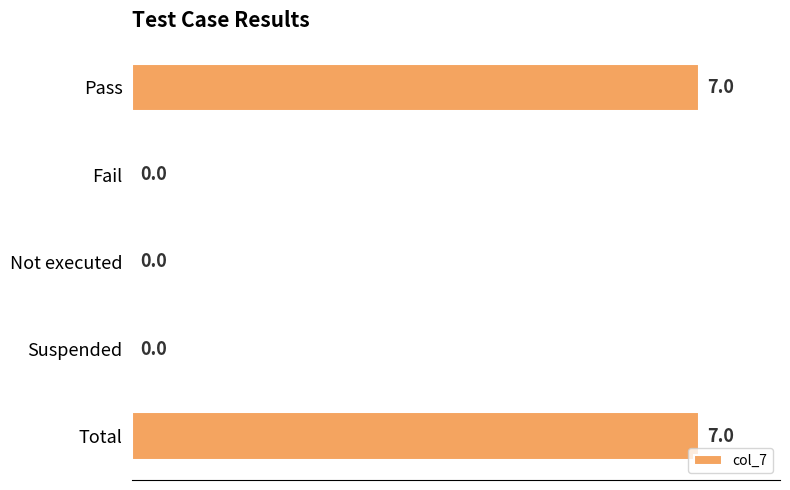

Are the bars horizontal?

Yes